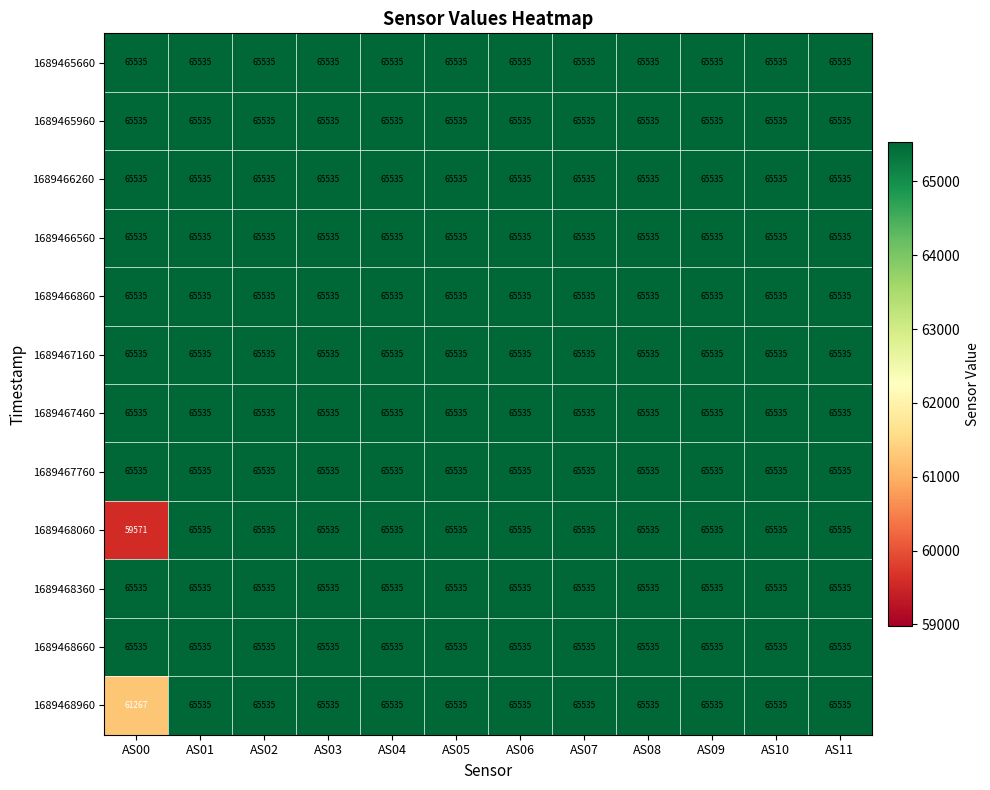

What is the minimum value for 1689465960?

65535